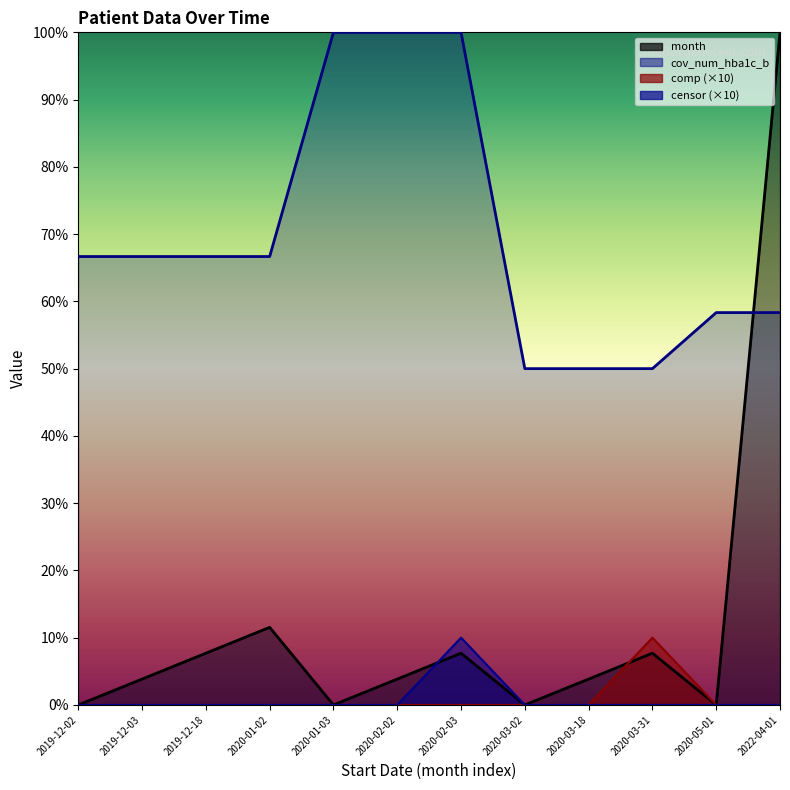

Where is month nearest to the value 50?

2020-01-02